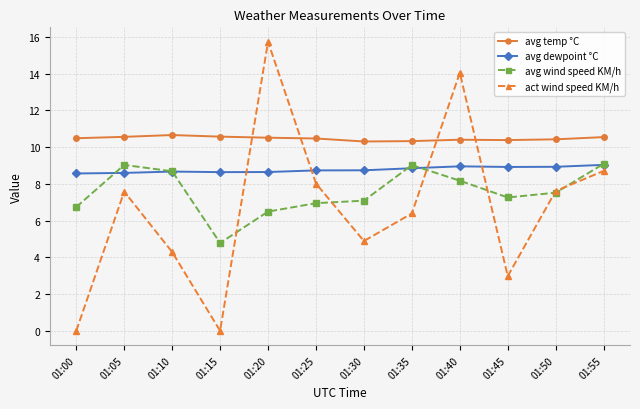

Which series has the widest spread of values?

act wind speed KM/h